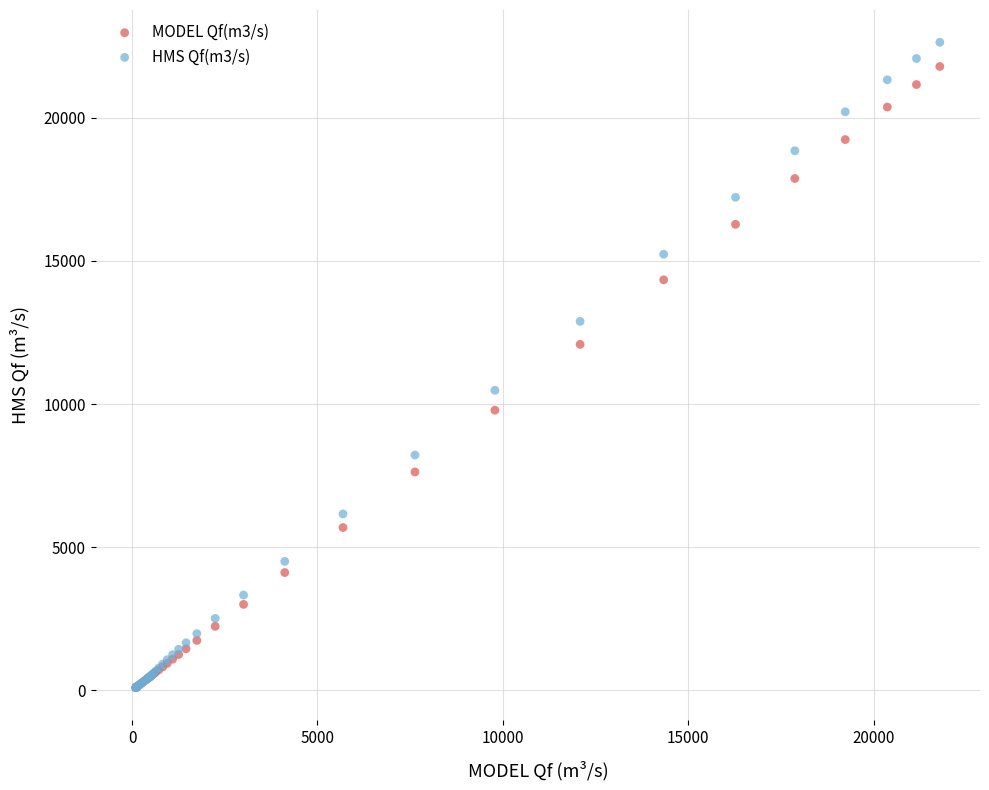

Which series contains the highest Y value?

HMS Qf(m3/s)